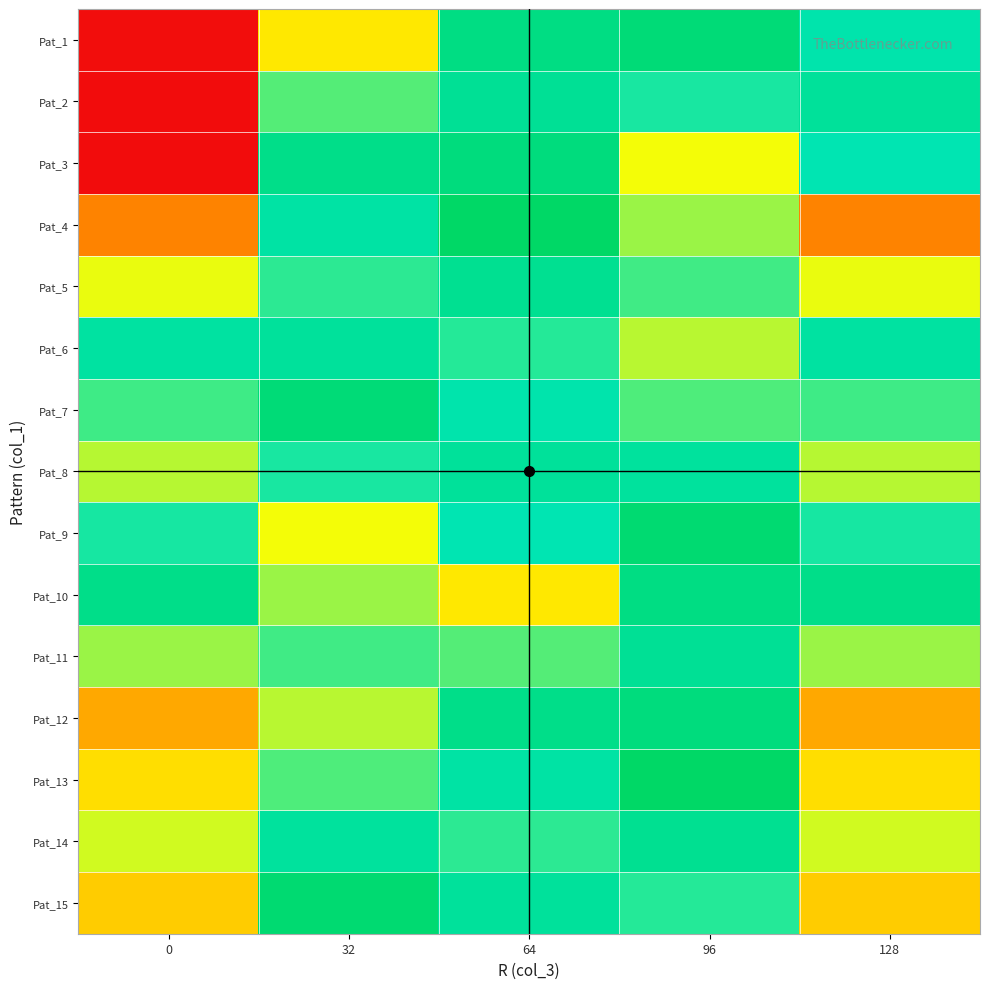

Reading left to right, extract all data points from this chart.

Pat_1: 0=0.5	32=97.9	64=195.7	96=204.3	128=167.4
Pat_2: 0=0.2	32=144.6	64=183.0	96=157.6	128=180.1
Pat_3: 0=-0.0	32=191.4	64=200.0	96=110.9	128=163.1
Pat_4: 0=50.5	32=172.3	64=217.0	96=129.9	128=50.5
Pat_5: 0=112.8	32=153.3	64=185.9	96=148.9	128=112.8
Pat_6: 0=174.6	32=178.8	64=154.7	96=123.4	128=174.6
Pat_7: 0=149.4	32=204.3	64=167.4	96=146.1	128=149.4
Pat_8: 0=124.1	32=157.6	64=180.1	96=177.2	128=124.1
Pat_9: 0=158.1	32=110.9	64=163.1	96=208.4	128=158.1
Pat_10: 0=191.8	32=129.9	64=97.9	96=195.7	128=191.8
Pat_11: 0=130.0	32=148.9	64=144.6	96=183.0	128=130.0
Pat_12: 0=67.7	32=123.4	64=191.4	96=200.0	128=67.7
Pat_13: 0=93.1	32=146.1	64=172.3	96=217.0	128=93.1
Pat_14: 0=118.3	32=177.2	64=153.3	96=185.9	128=118.3
Pat_15: 0=84.6	32=208.4	64=178.8	96=154.7	128=84.6